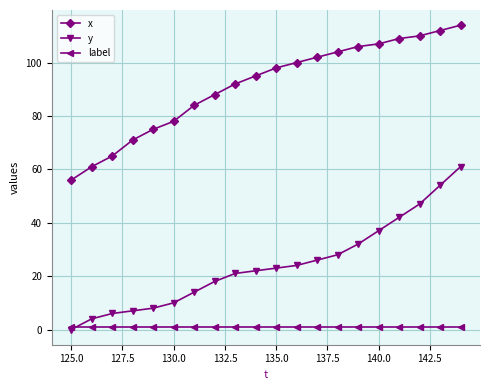

What is the lowest value of the x series?

56